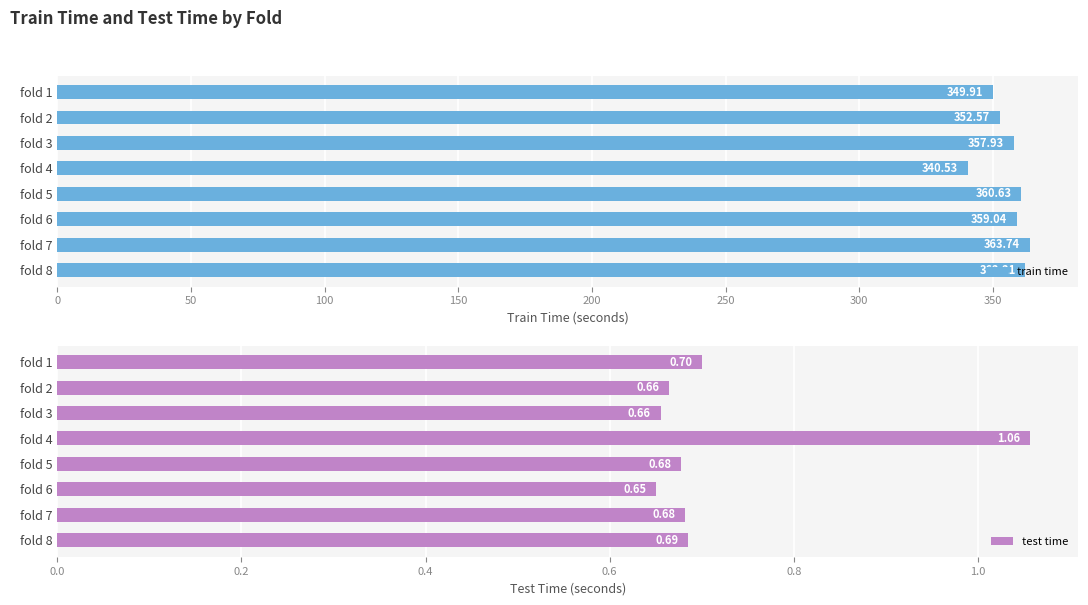

List the labels in order of train time value, largest first.

fold 7, fold 8, fold 5, fold 6, fold 3, fold 2, fold 1, fold 4